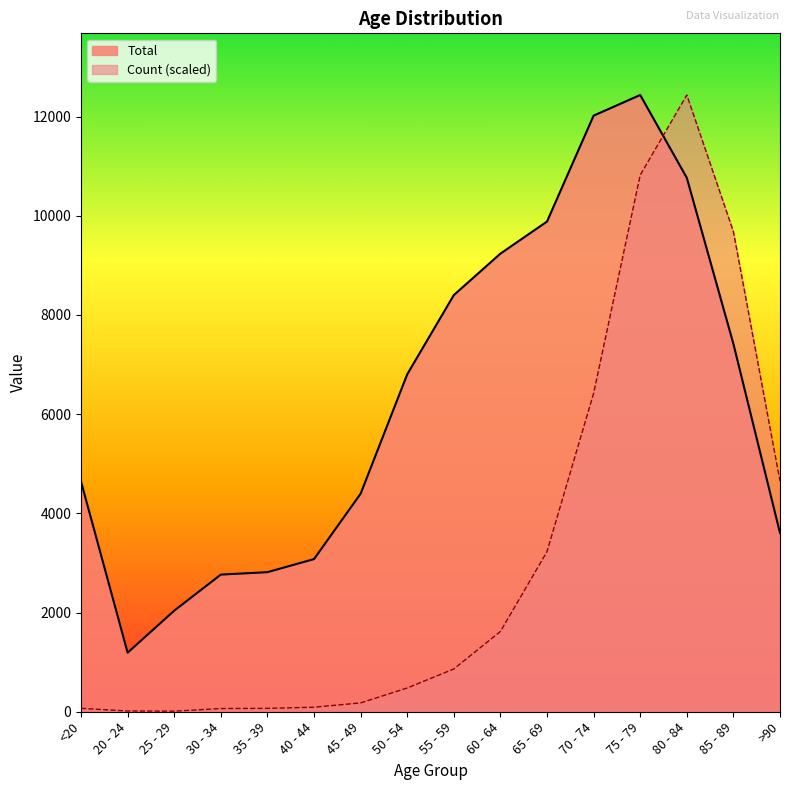

What is the difference between the Total values at 75 - 79 and 25 - 29?

10396.0